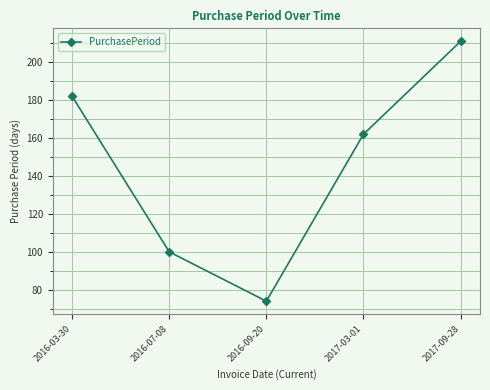

How many values are below 162?

2